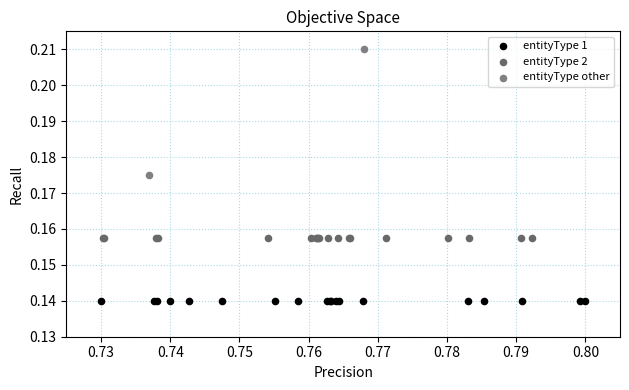

Which series has the widest spread of Y values?

entityType other